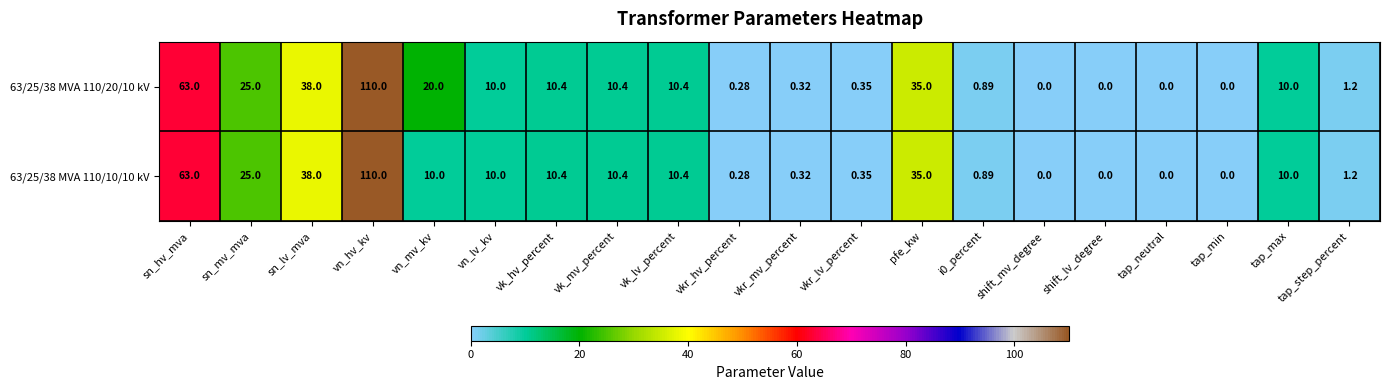

At which label does 63/25/38 MVA 110/20/10 kV reach its peak?

vn_hv_kv